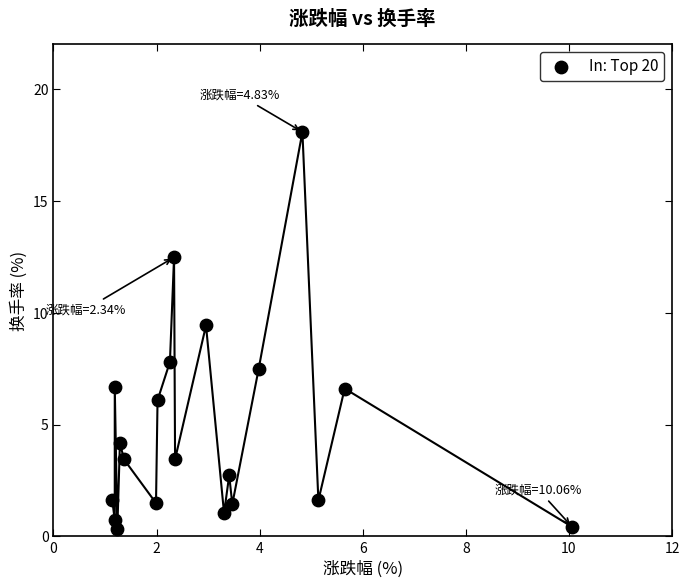

What is the range of Y values (max minus min)?

17.7